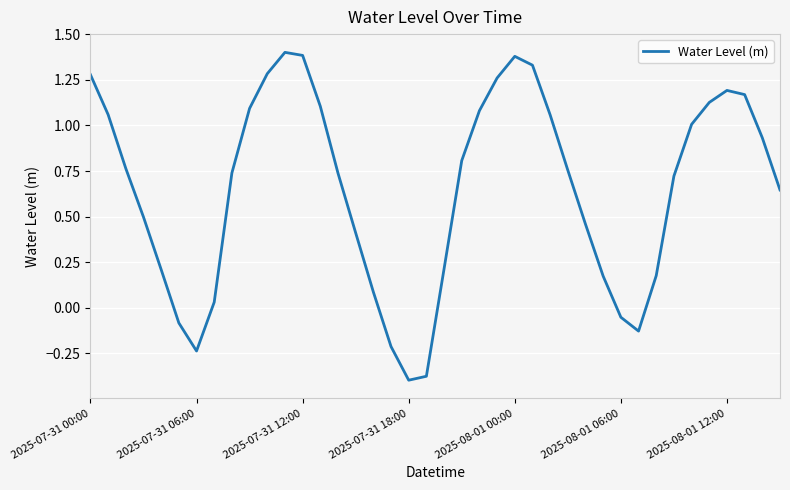

What is the difference between the maximum and minimum values?

1.8